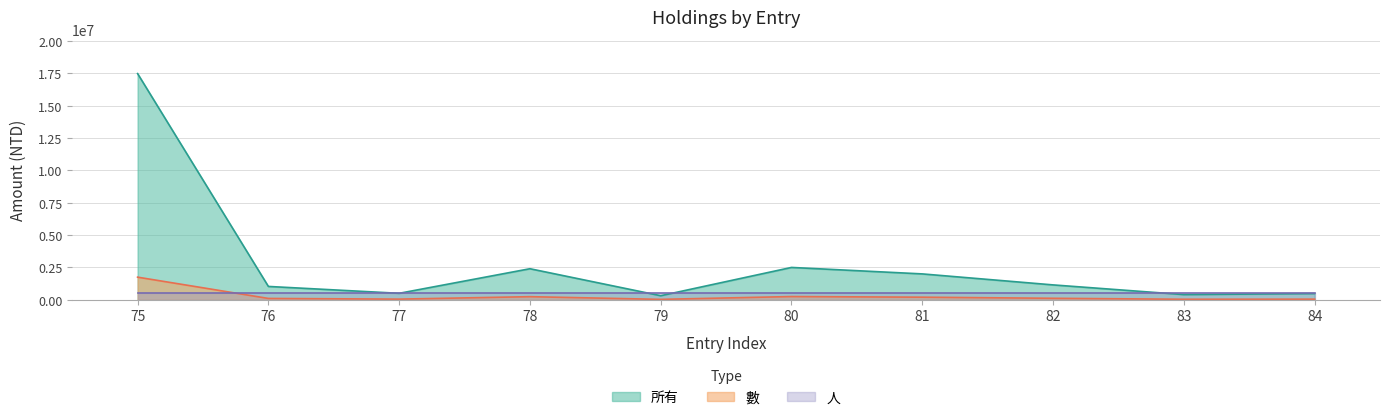

What is the difference between the 數 values at 81 and 76?

96884